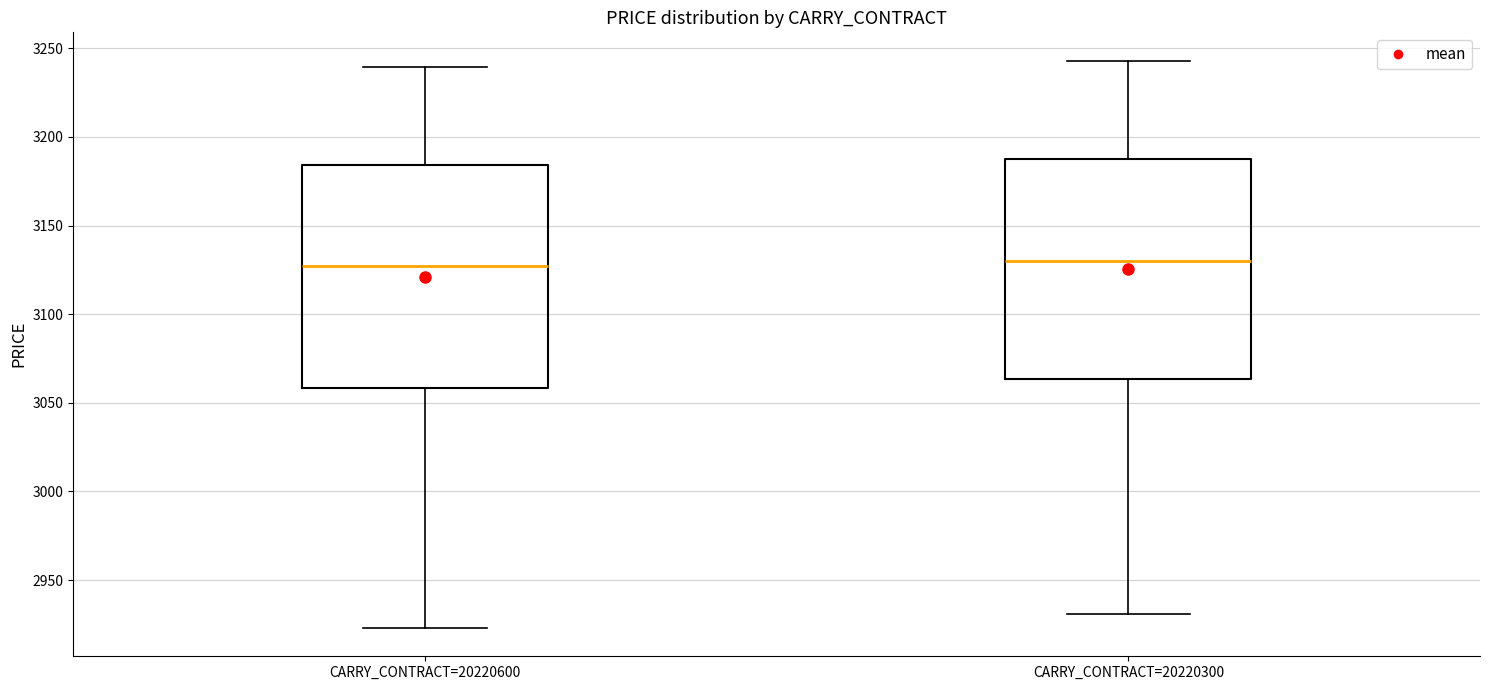

Reading left to right, transcribe this box plot: for each box, give where its median line is, the range the box spans, and where its two whiskers end, as read against the y-axis. The values are not printed on the chart, so give them approximately, as read against the axis.

CARRY_CONTRACT=20220600: median 3125, box 3060 to 3185, whiskers 2925 to 3240
CARRY_CONTRACT=20220300: median 3130, box 3065 to 3190, whiskers 2930 to 3245